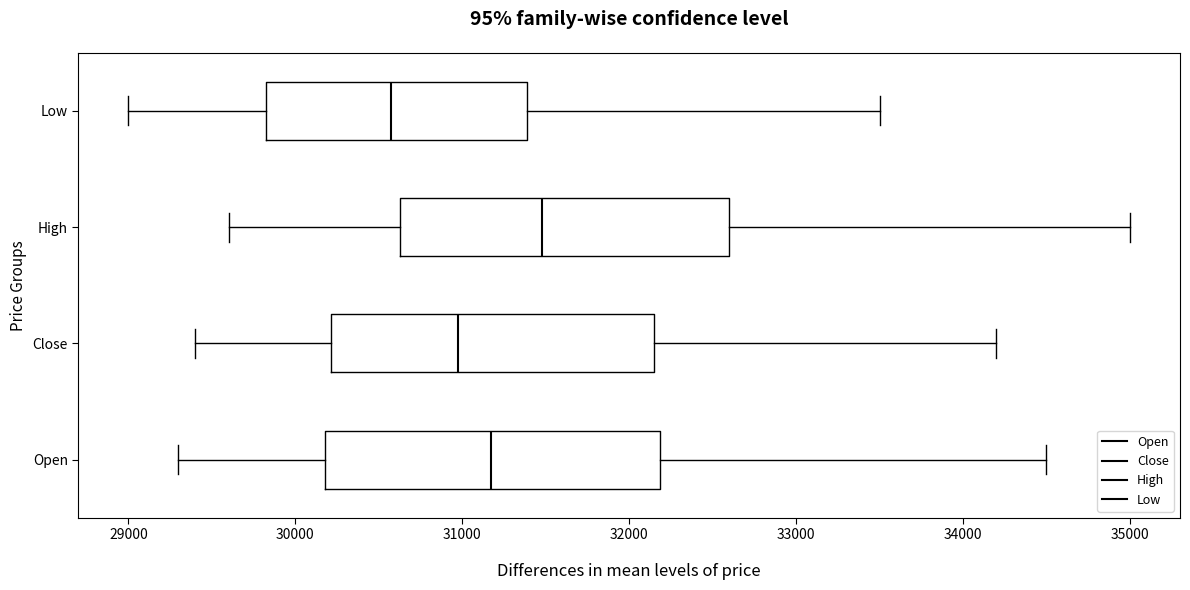

Reading bottom to top, transcribe this box plot: for each box, give where its median line is, the range the box spans, and where its two whiskers end, as read against the x-axis. The values are not printed on the chart, so give them approximately, as read against the axis.

Open: median 31200, box 30200 to 32200, whiskers 29300 to 34500
Close: median 31000, box 30200 to 32200, whiskers 29400 to 34200
High: median 31500, box 30600 to 32600, whiskers 29600 to 35000
Low: median 30600, box 29800 to 31400, whiskers 29000 to 33500